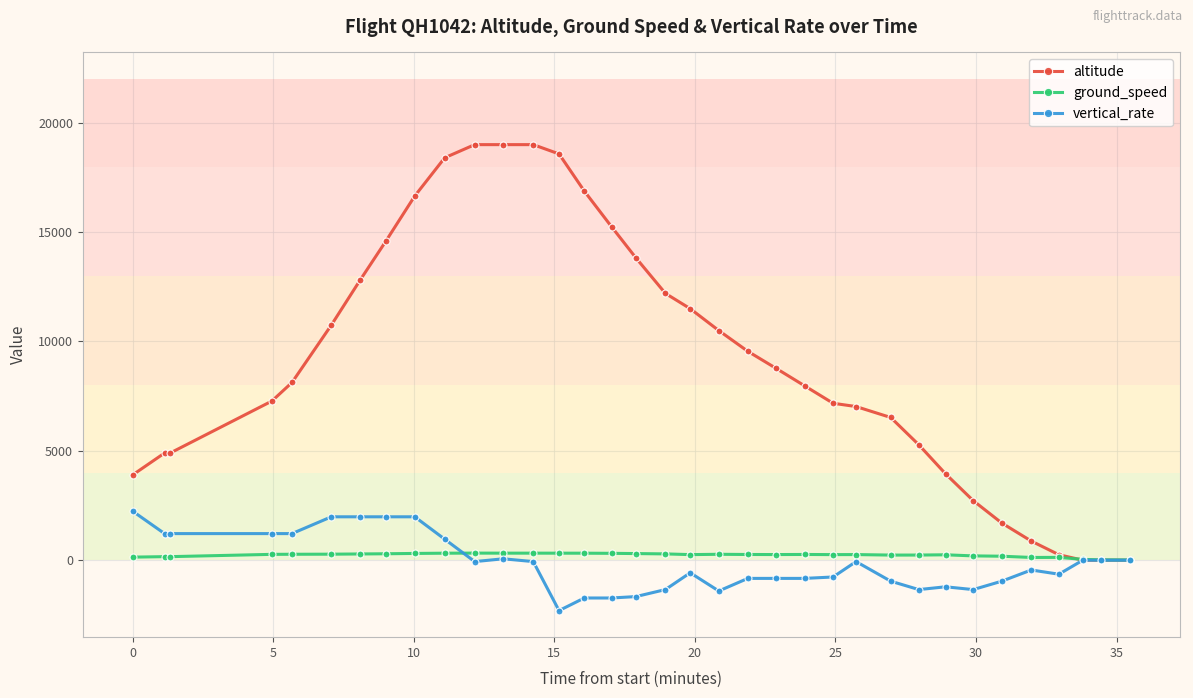

Count the number of categories in the chart.

35